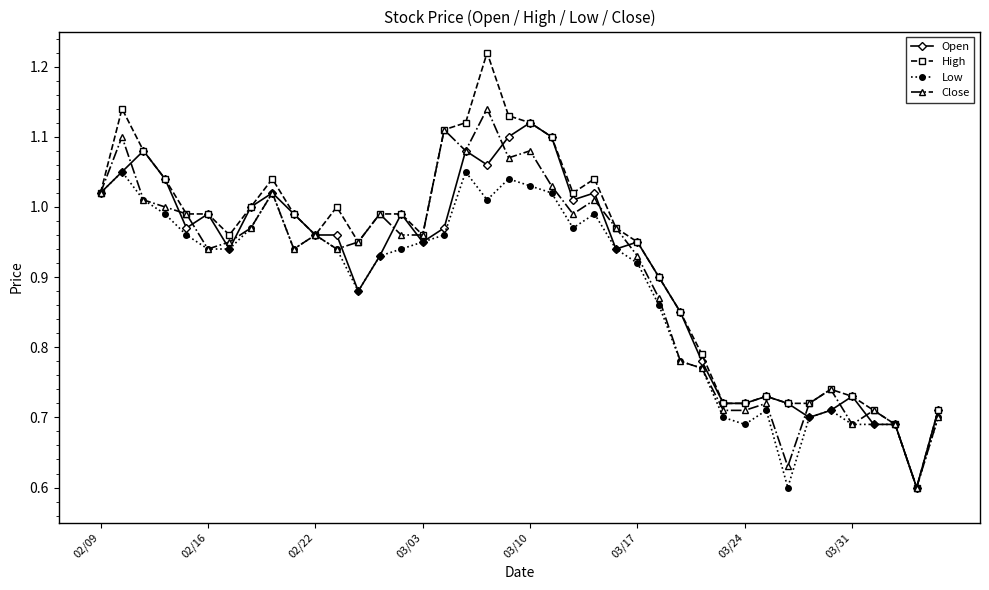

True or false: Close has more than 2 points higher than both neighbors.

True